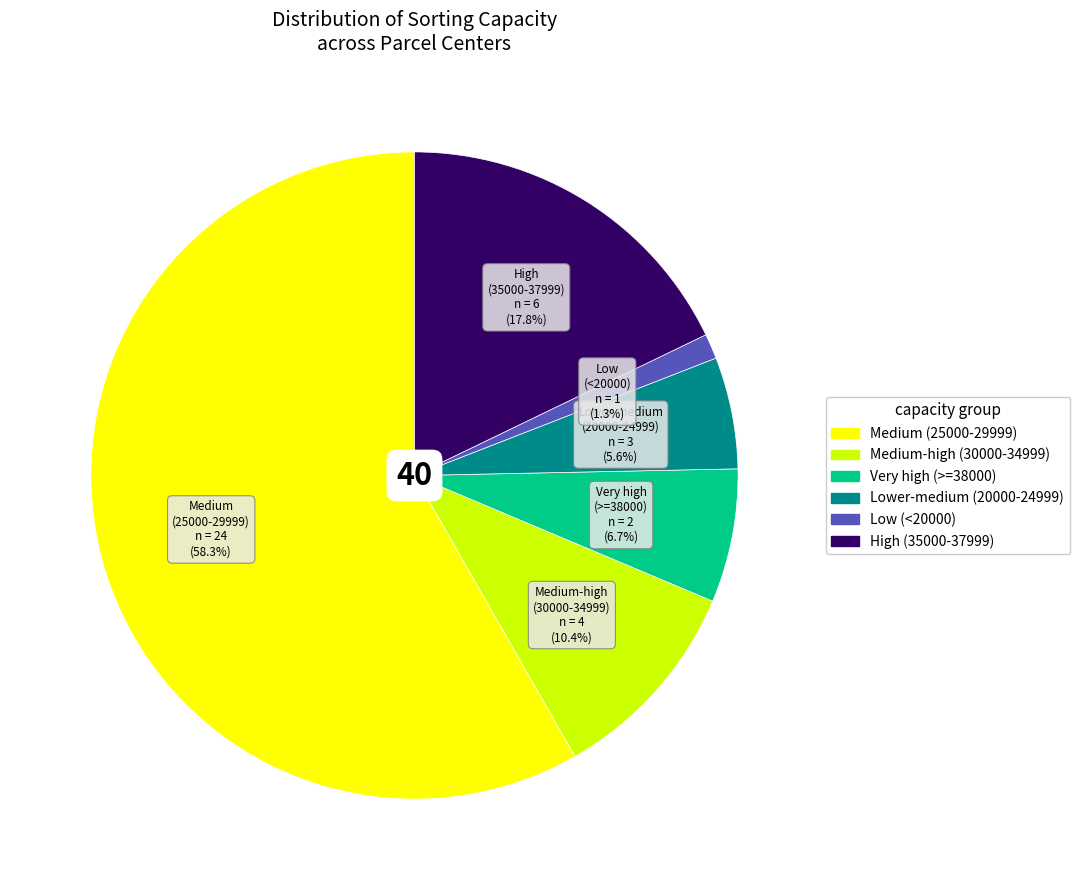

Is there a majority slice in this chart?

Yes